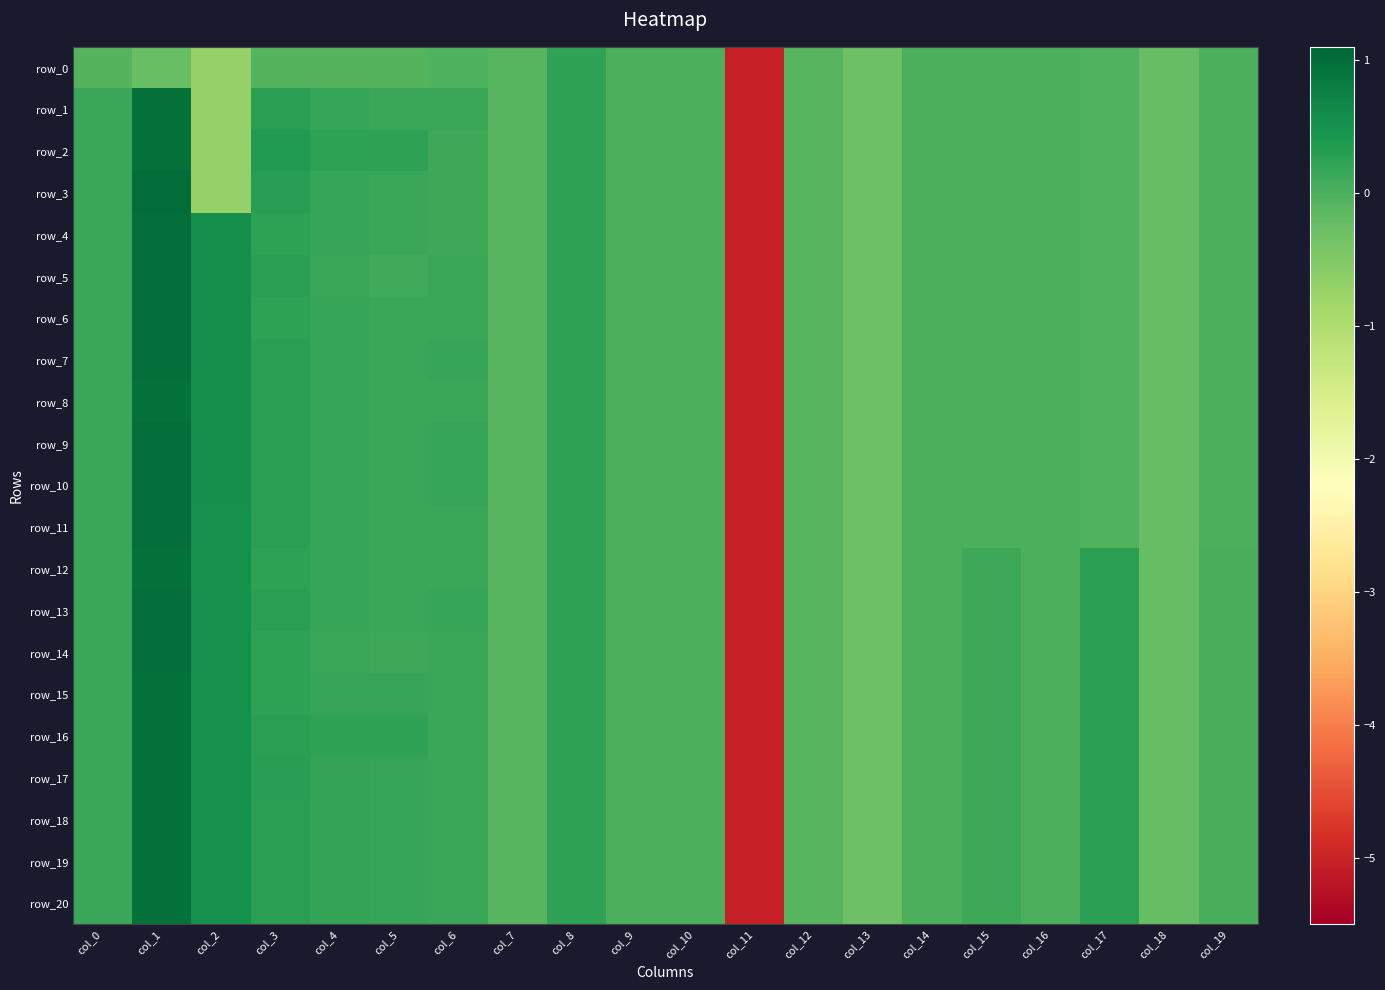

Which category has the highest value in the row_6 series?

col_1